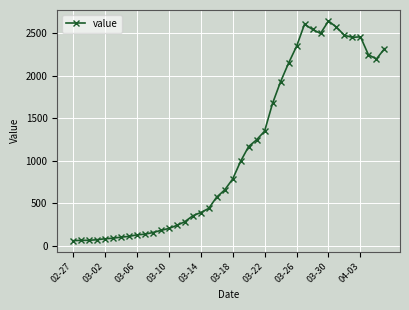

Is this an area chart (filled region under the line)?

No